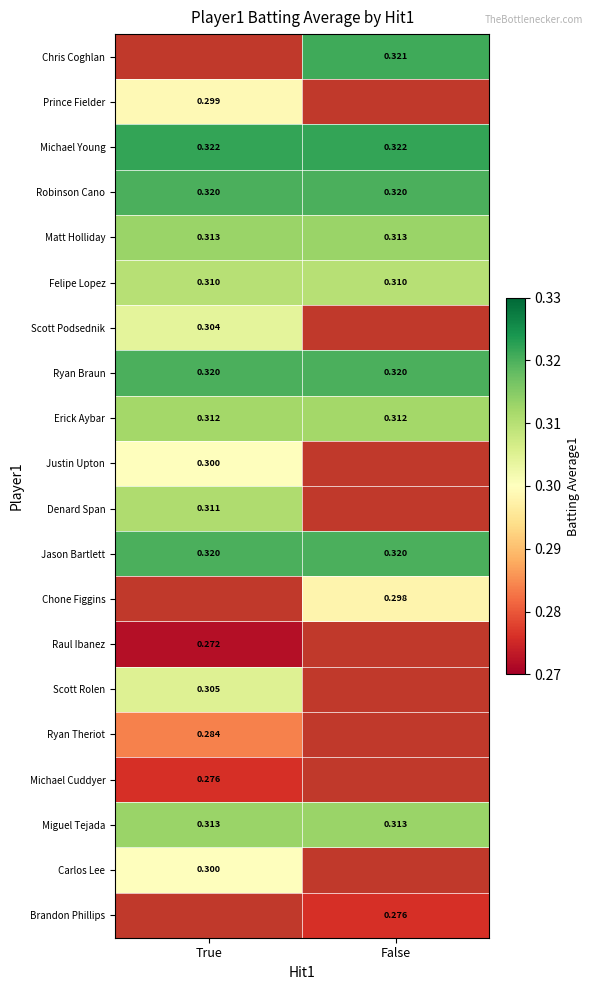

Is it true that Justin Upton equals 0.2 at True?

False